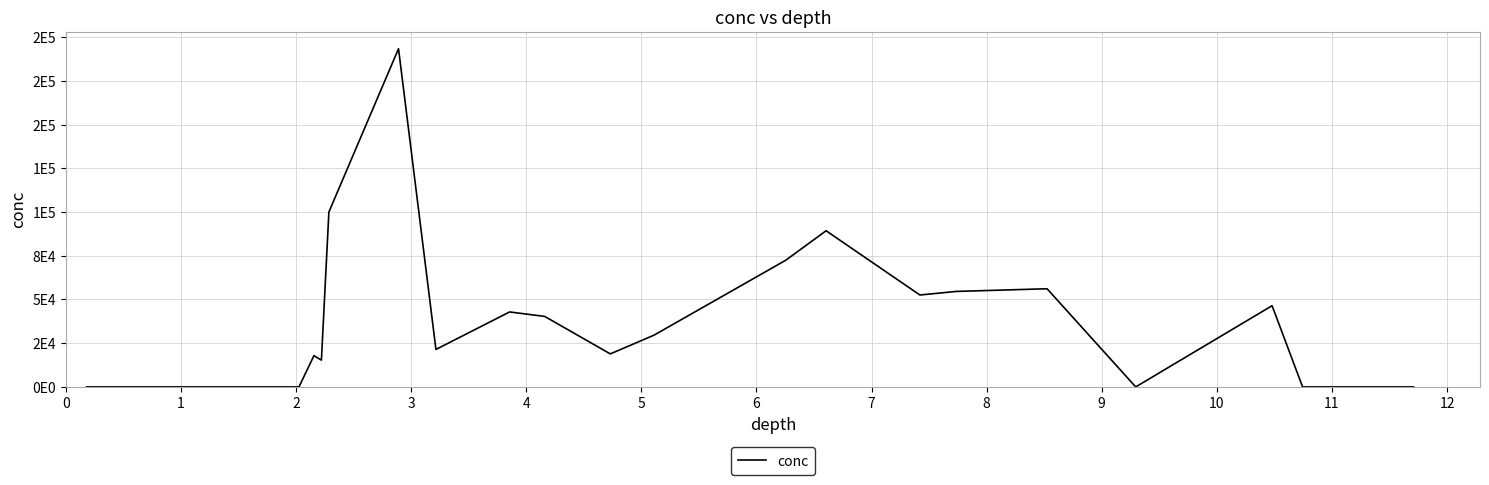

Reading left to right, transcribe all the data shown in this chart.

0.0	0.0	0.0	0.0	0.0	17857.1	15306.1	100000.0	193367.4	21428.6	42857.1	40306.1	18877.6	29591.8	72449.0	89285.7	52551.0	54591.8	56122.4	0.0	46428.6	0.0	0.0